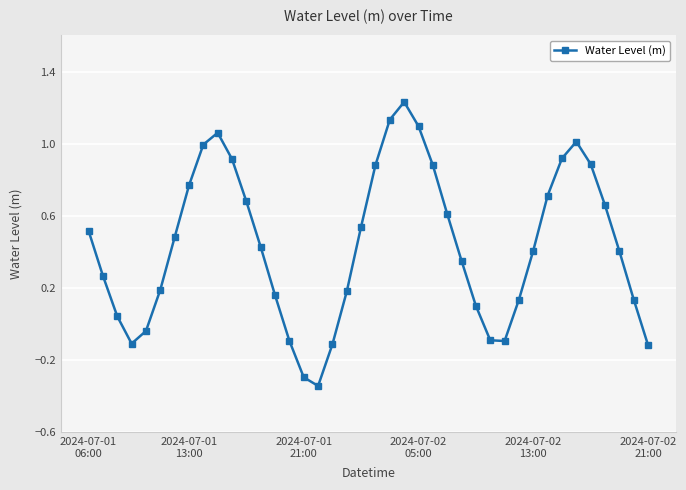

How many categories are shown in the chart?

40